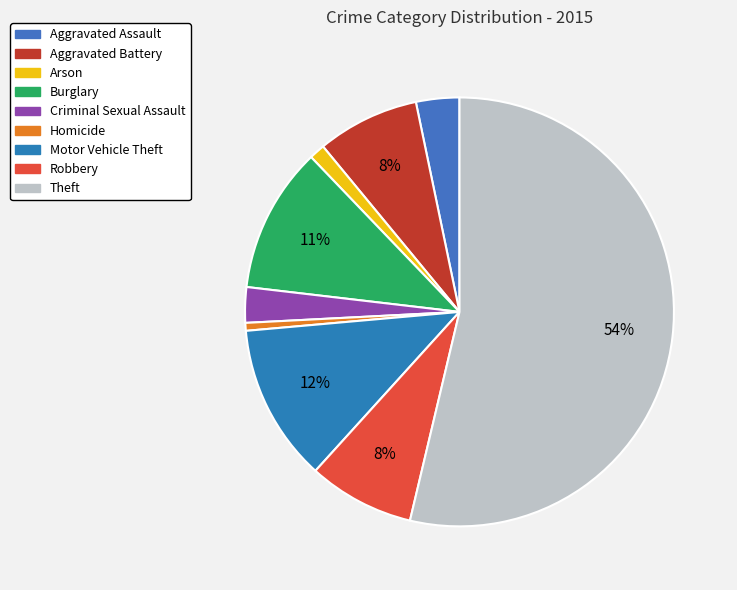

How many segments does this pie chart have?

9